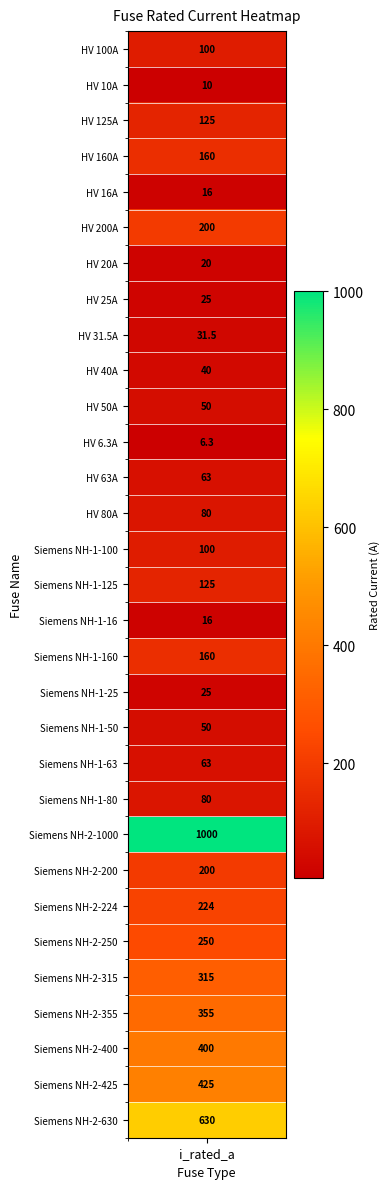

Reading left to right, transcribe all the data shown in this chart.

100.0	10.0	125.0	160.0	16.0	200.0	20.0	25.0	31.5	40.0	50.0	6.3	63.0	80.0	100.0	125.0	16.0	160.0	25.0	50.0	63.0	80.0	1000.0	200.0	224.0	250.0	315.0	355.0	400.0	425.0	630.0